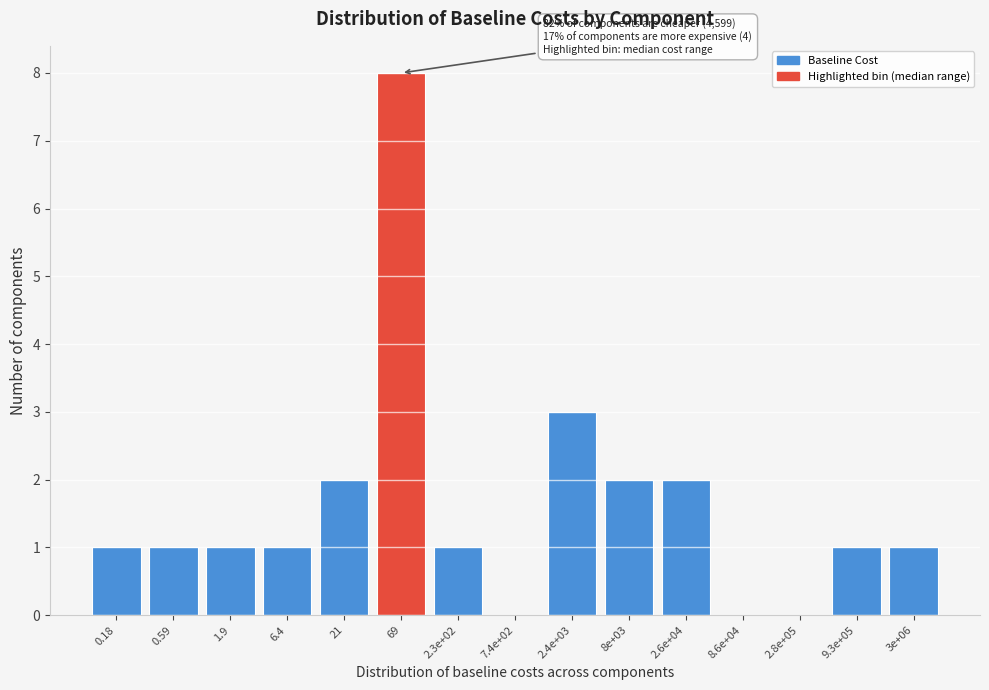

Reading left to right, extract all data points from this chart.

0.18=1	0.59=1	1.9=1	6.4=1	21=2	69=8	2.3e+02=1	7.4e+02=0	2.4e+03=3	8e+03=2	2.6e+04=2	8.6e+04=0	2.8e+05=0	9.3e+05=1	3e+06=1